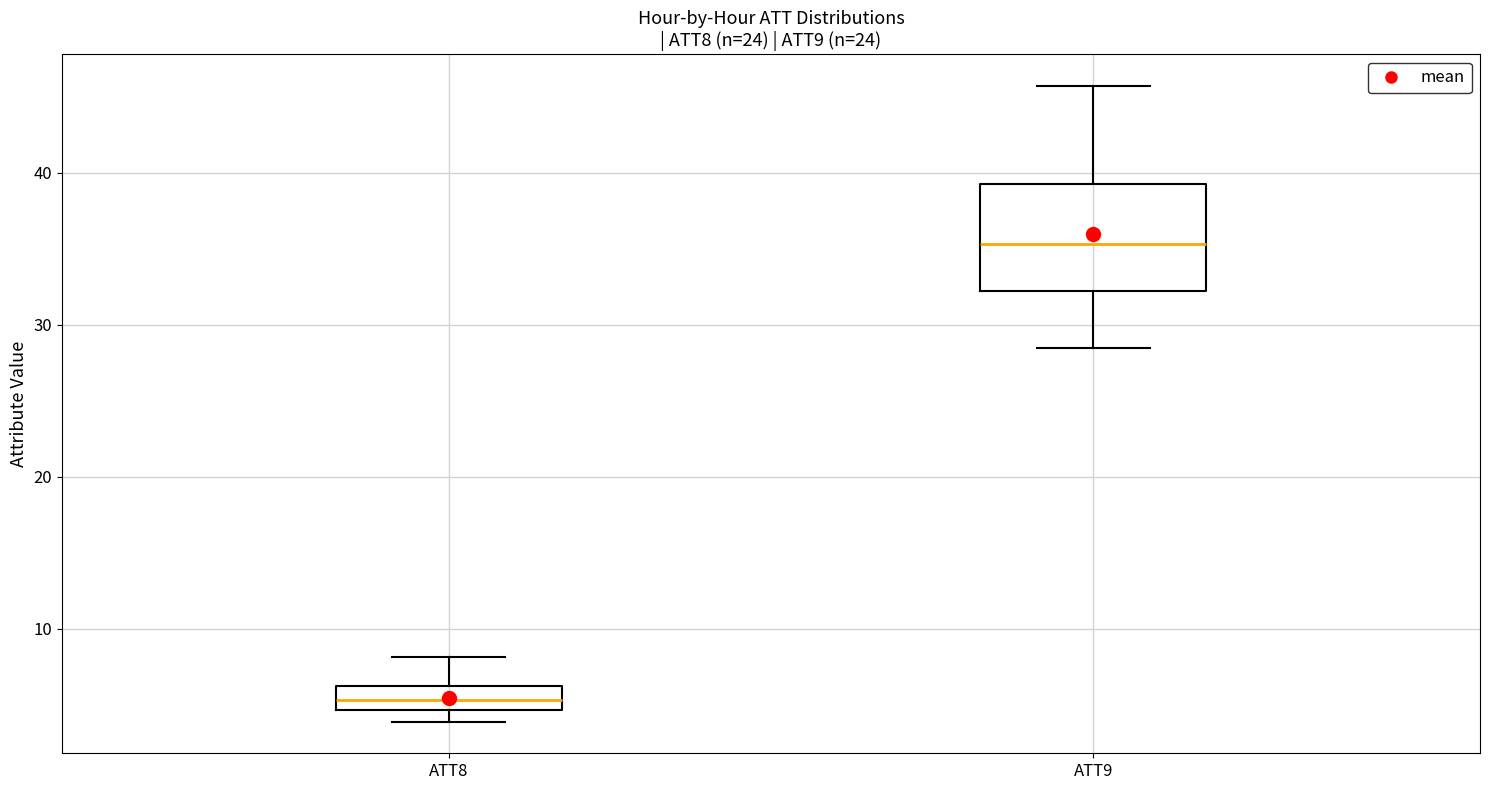

Where is the lower edge of the box for ATT8 on the y-axis? The values are not printed on the chart, so give them approximately, as read against the axis.

5